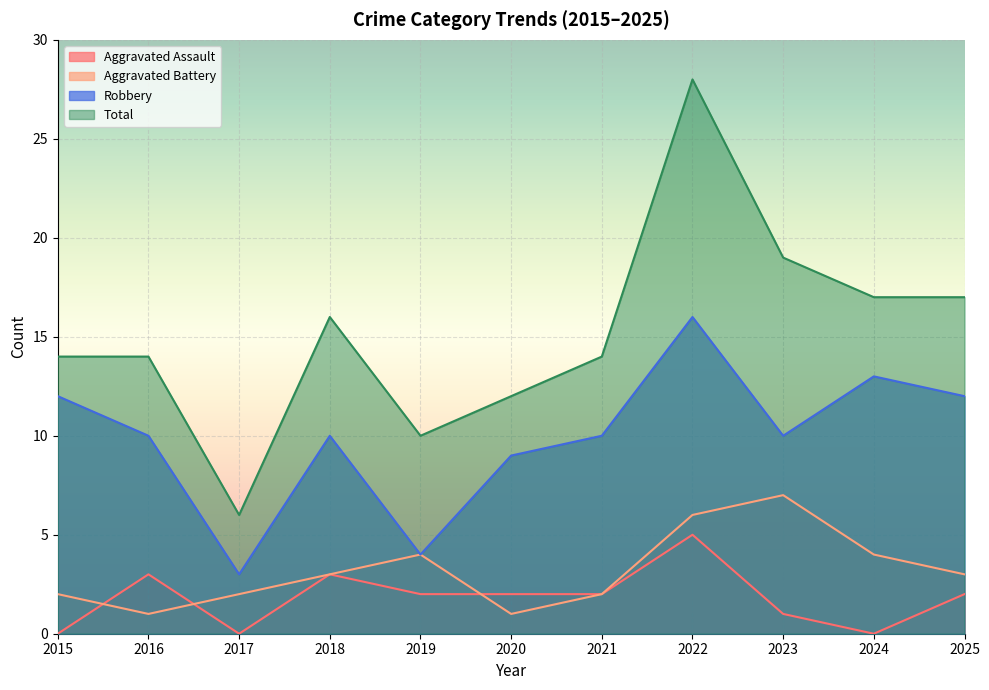

Rank the categories by Aggravated Battery value from lowest to highest.

2016, 2020, 2015, 2017, 2021, 2018, 2025, 2019, 2024, 2022, 2023